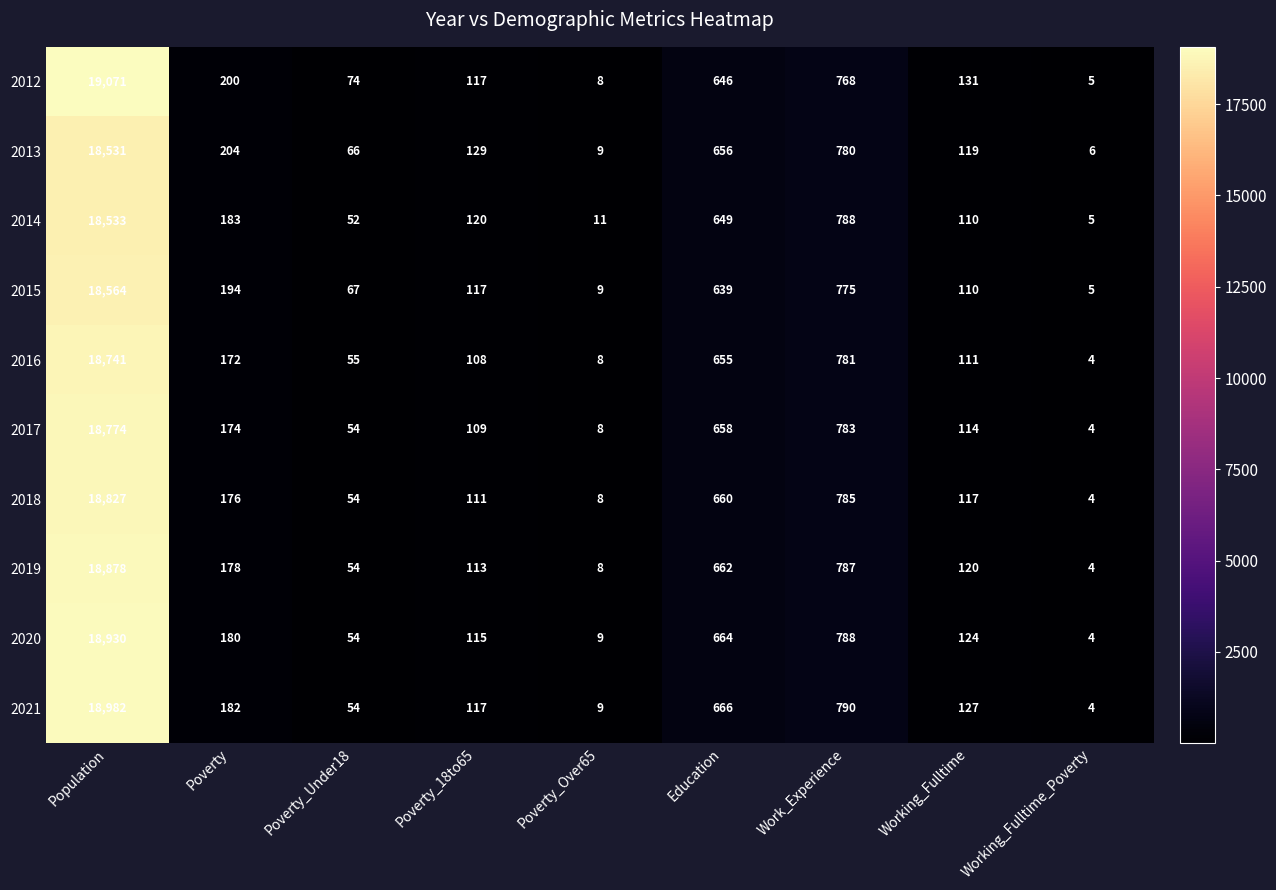

Which series has the largest range (max minus min)?

2012